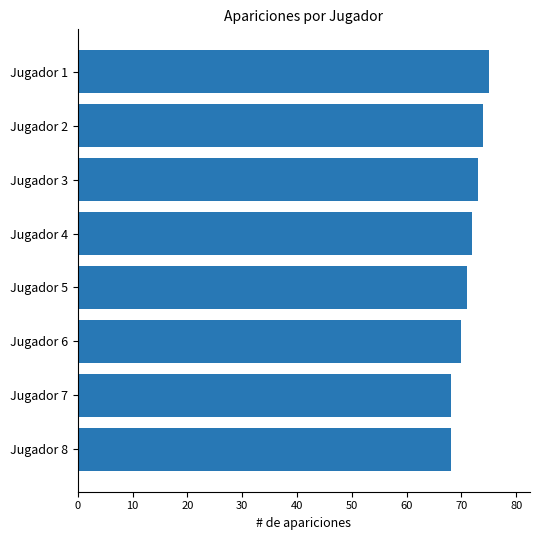

The value at Jugador 6 is 16. True or false?

False